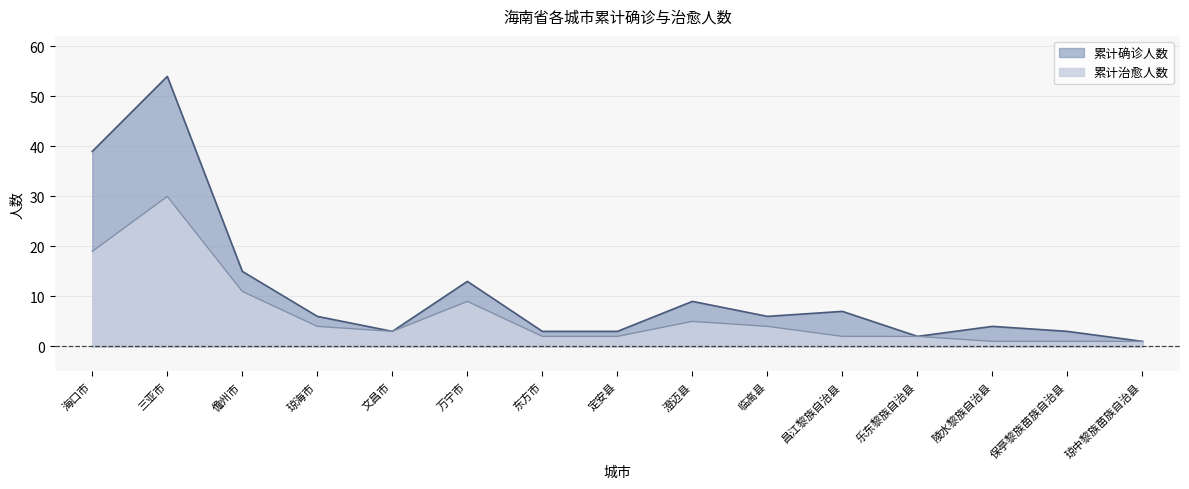

Rank the series by their maximum value, from highest to lowest.

累计确诊人数, 累计治愈人数